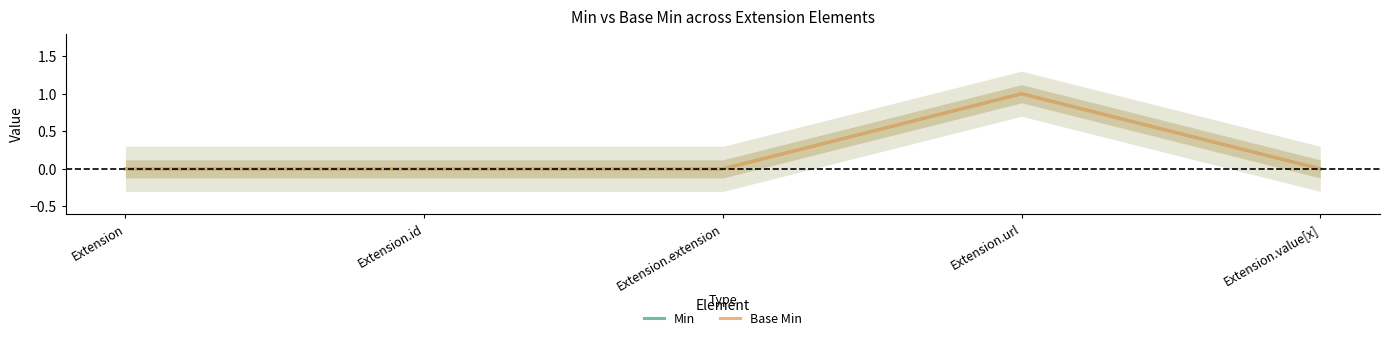

Between Extension.url and Extension.value[x], which is larger?

Extension.url